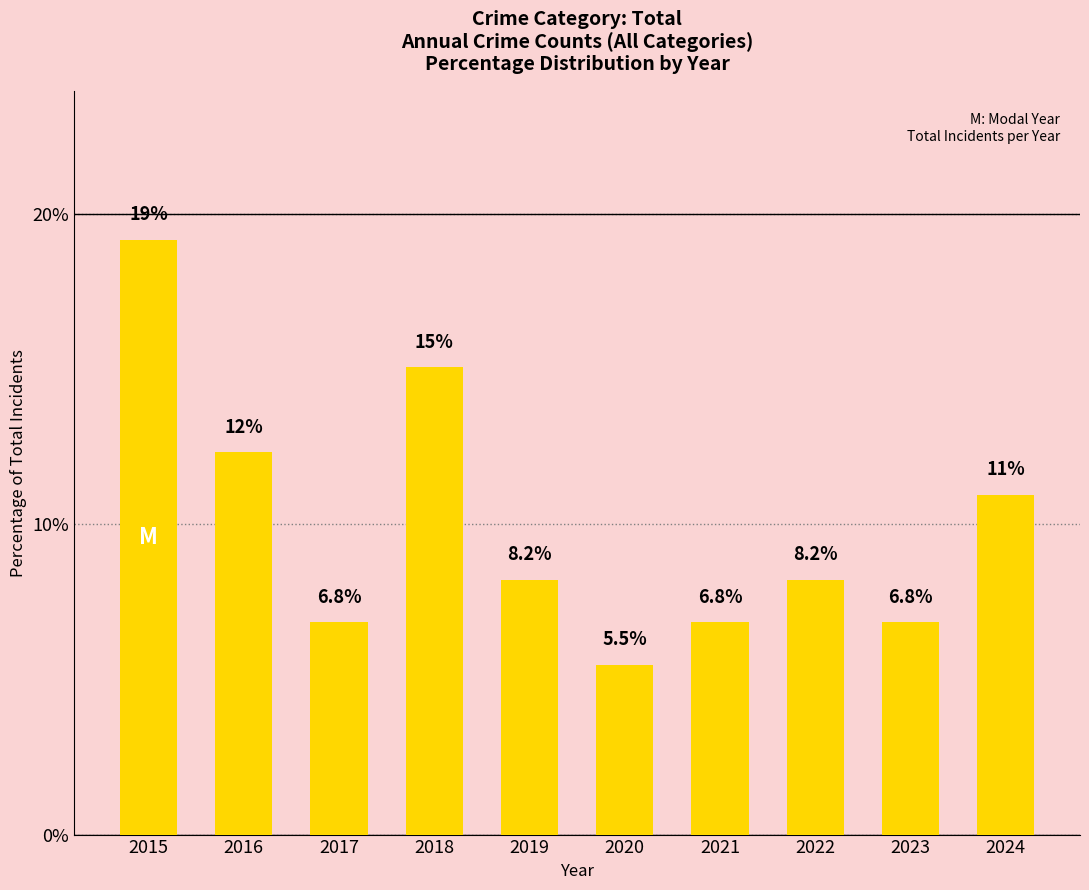

The value at 2022 is 8.2. True or false?

True